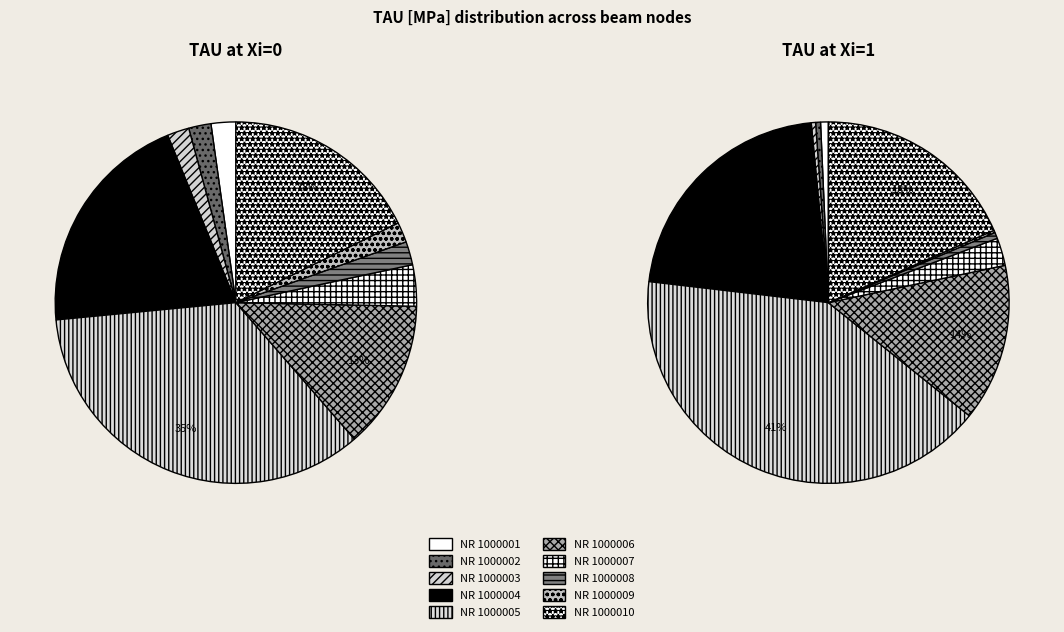

How many slices are in this pie chart?

10